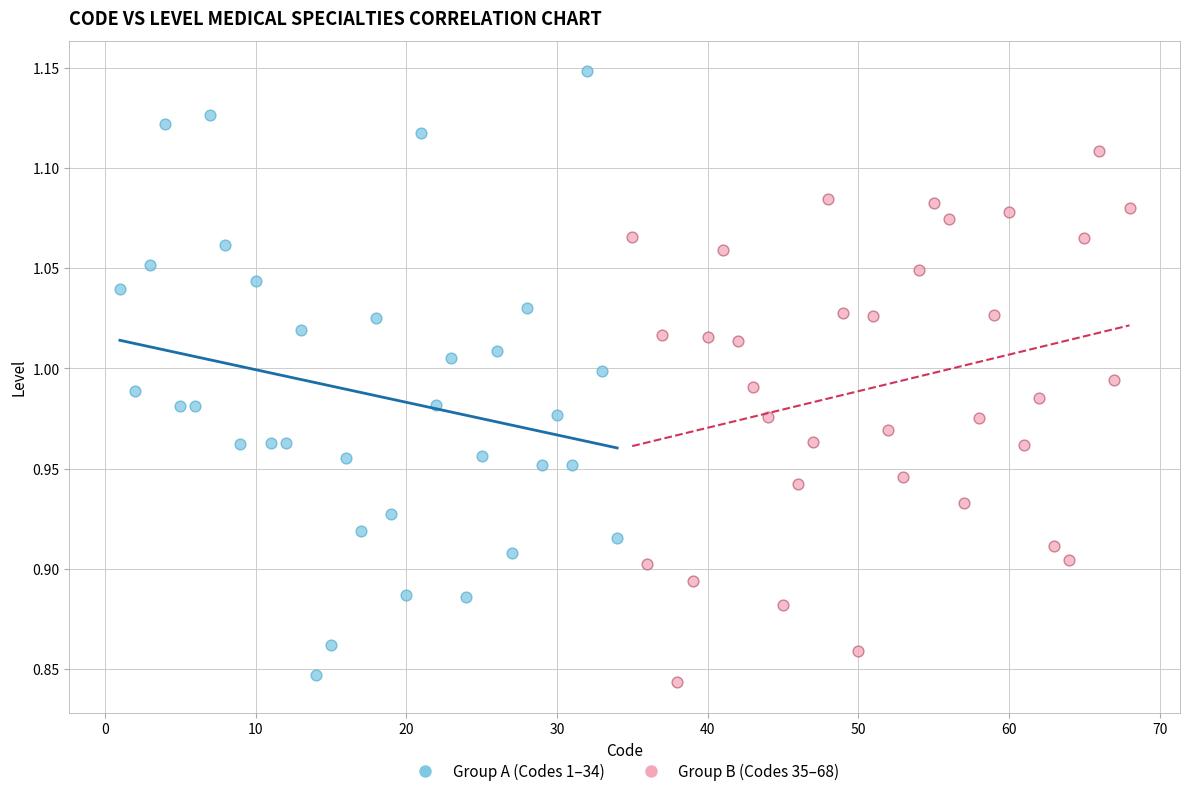

Which series has the largest Y range (max minus min)?

Group A (Codes 1–34)